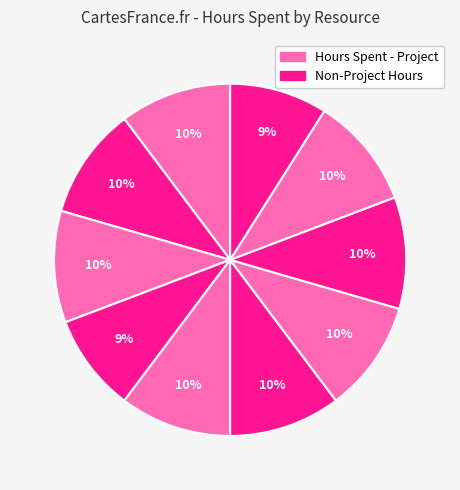

To the nearest percent, what is the difference between the largest and smallest slice percentages?

1%